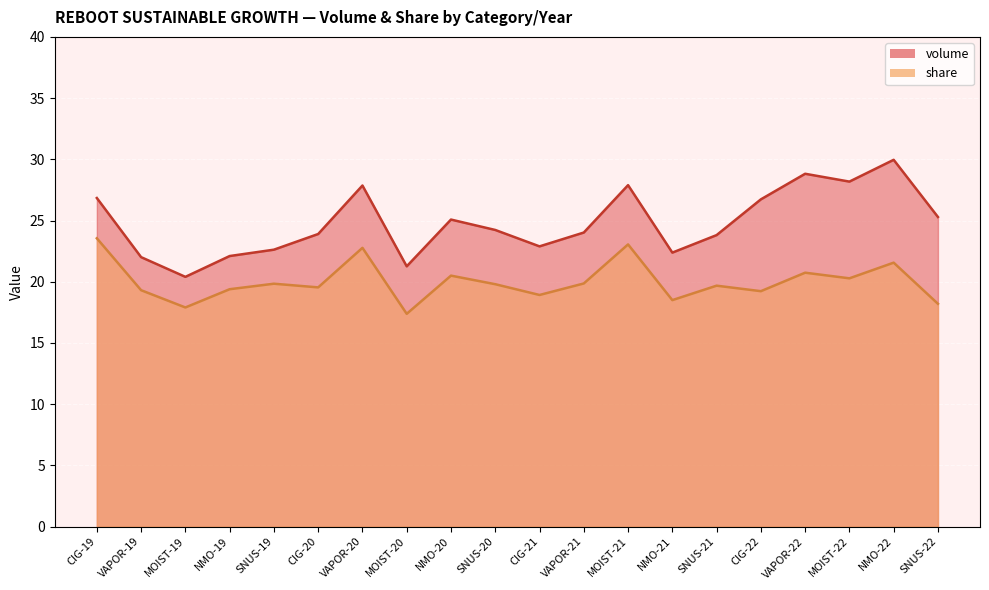

Rank the series by their maximum value, from lowest to highest.

share, volume